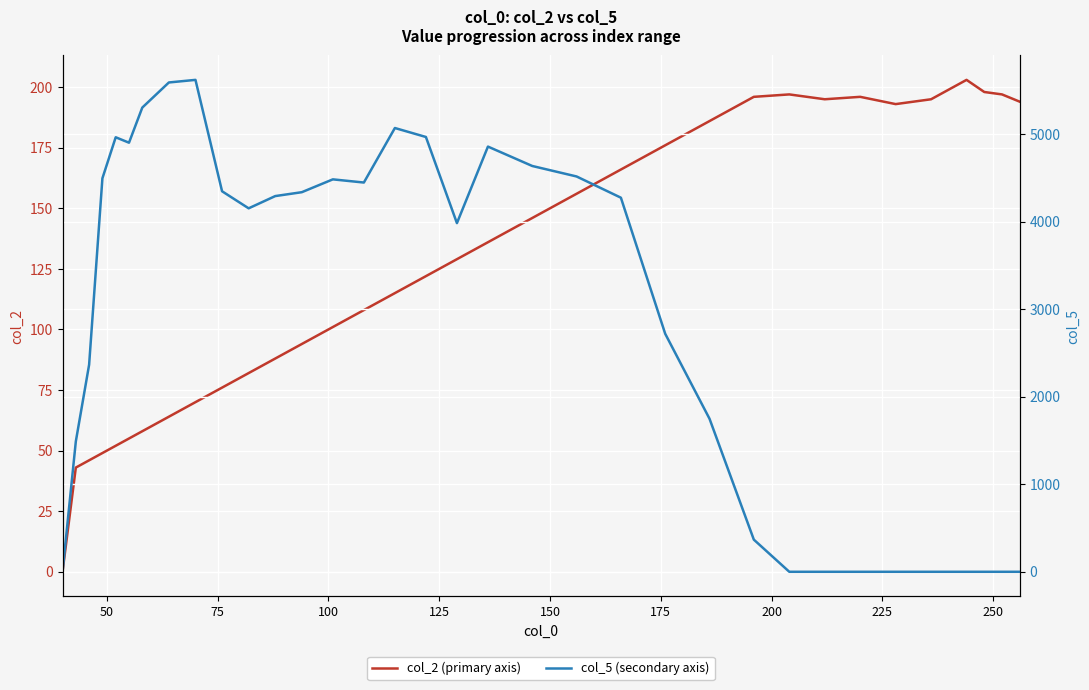

Rank the series by their maximum value, from lowest to highest.

col_2 (primary axis), col_5 (secondary axis)